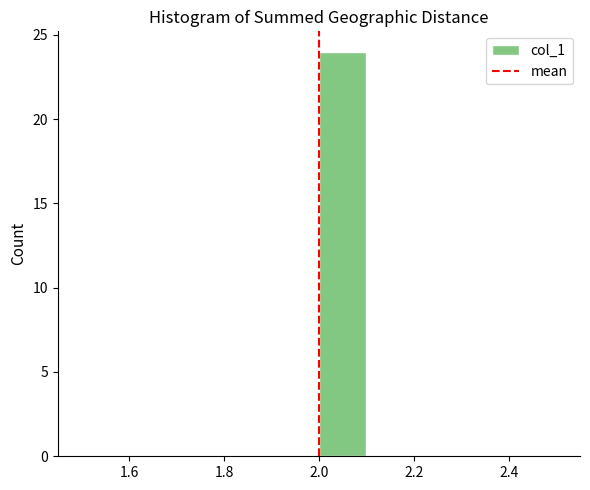

Over which range of the x-axis is the bar tallest?

2.0 to 2.1